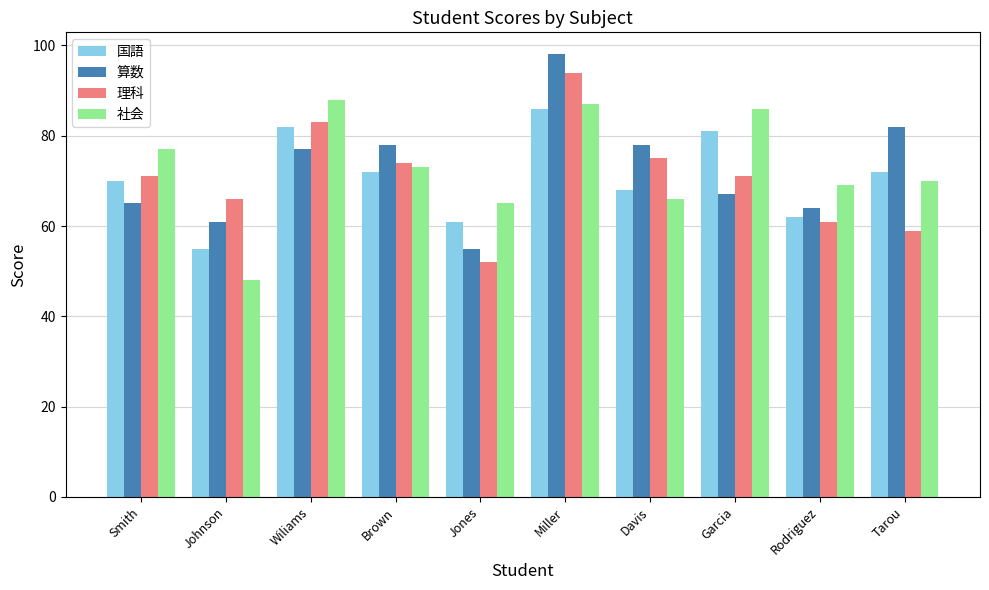

Count the number of categories in the chart.

10